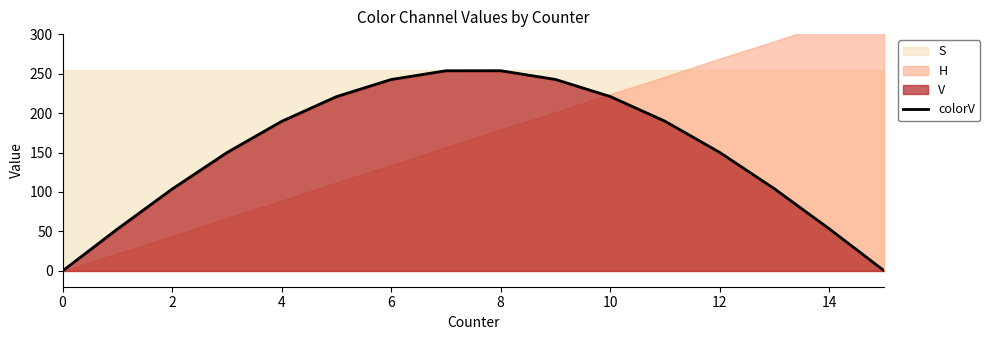

True or false: colorV has a value of 221.0 at 10.

True